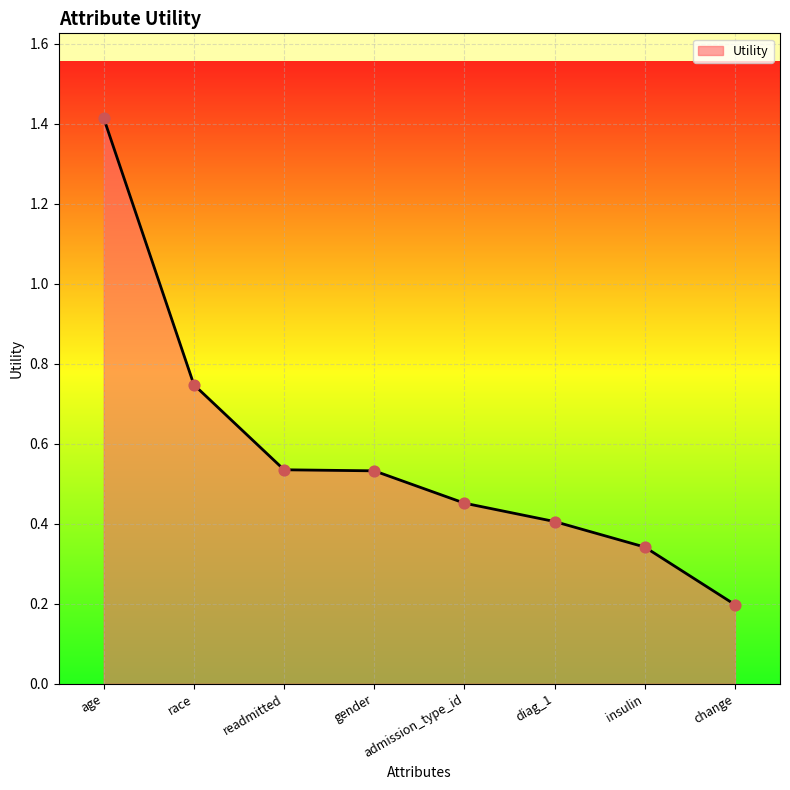

What is the change in value from age to race?

-0.7